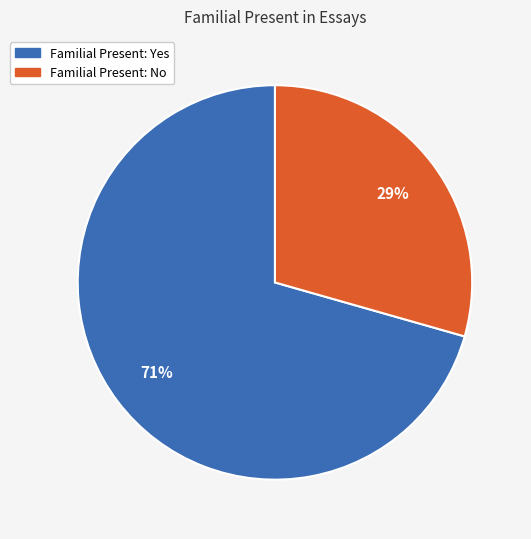

Which category has the biggest portion of the pie?

Familial Present: Yes